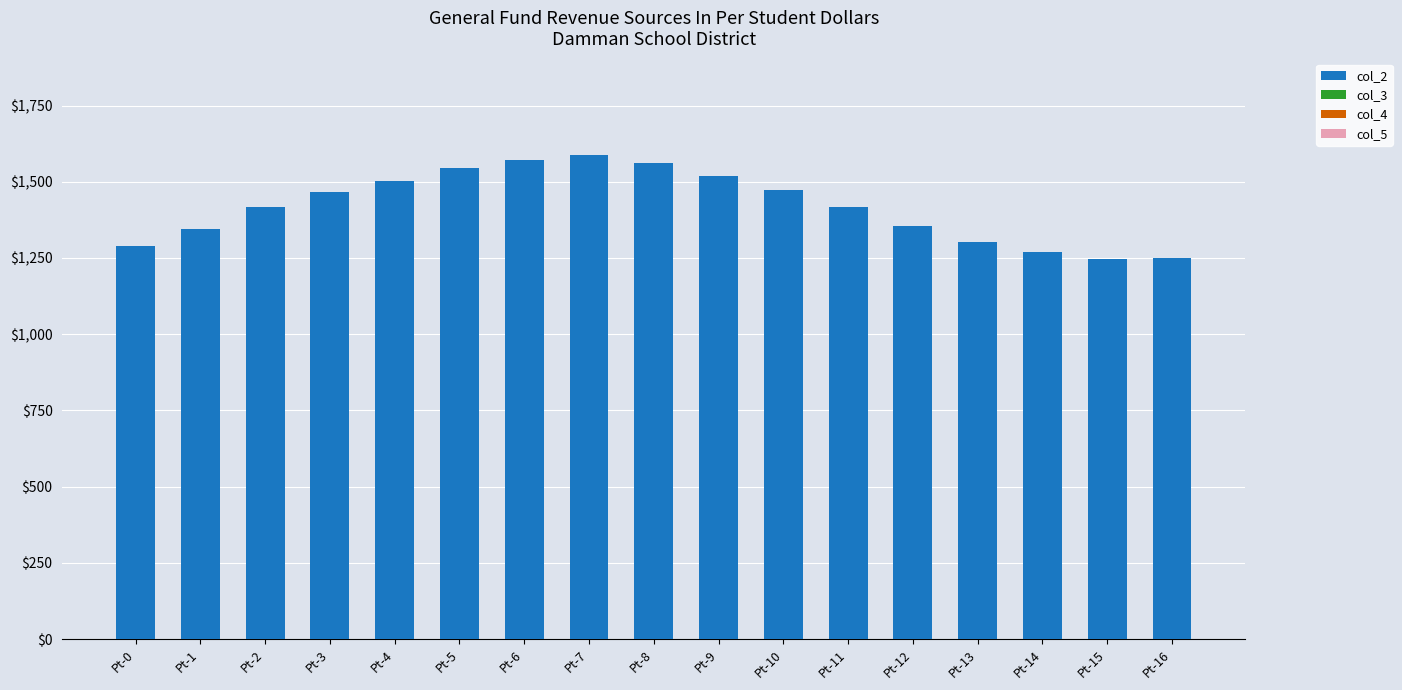

What is the greatest value displayed?

1586.3